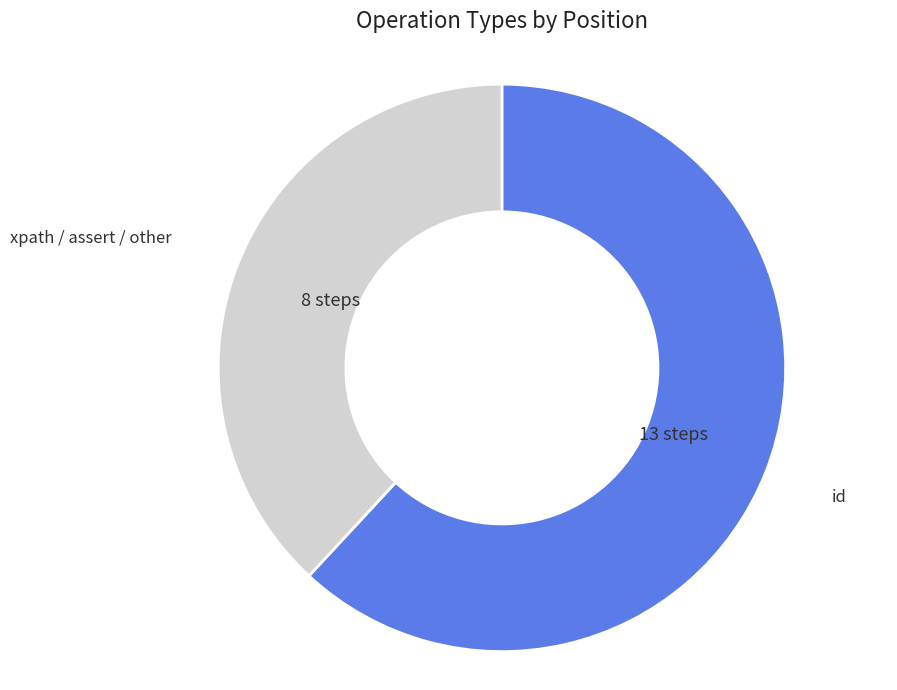

Which slice is the smallest?

xpath / assert / other